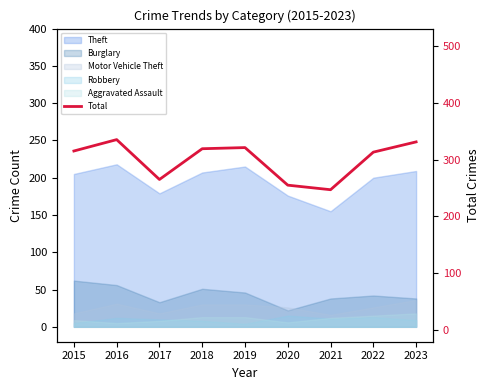

Which has a higher value, 2015 or 2017?

2015